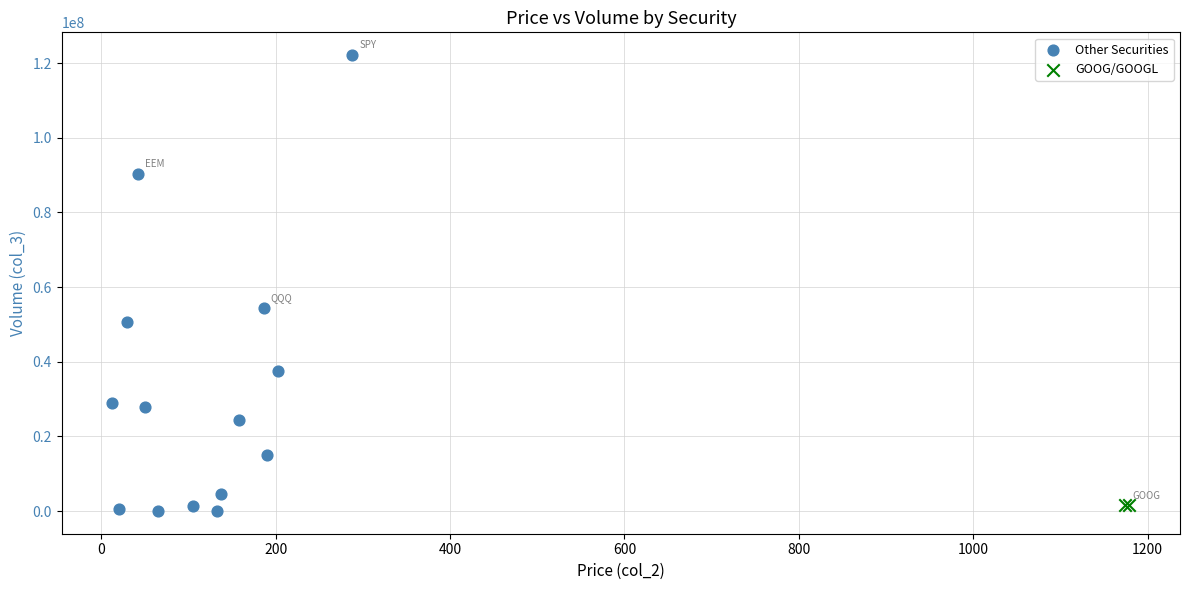

Which series has the widest spread of Y values?

Other Securities